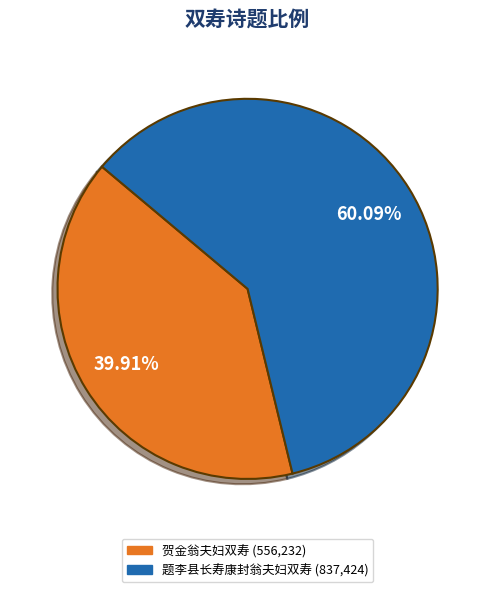

What is the majority slice?

题李县长寿康封翁夫妇双寿 (837,424)